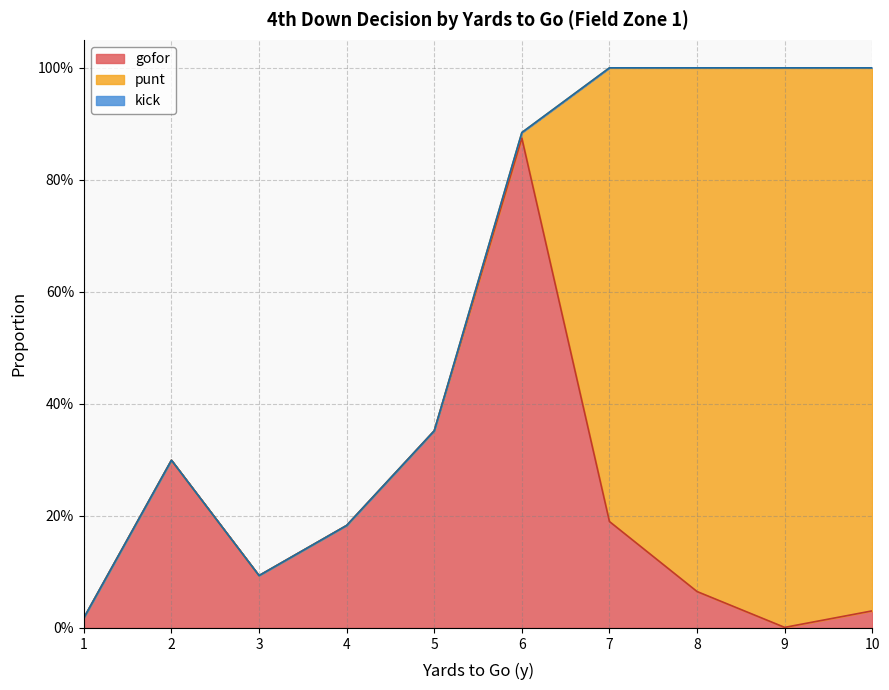

Which series has the largest total across all categories?

punt